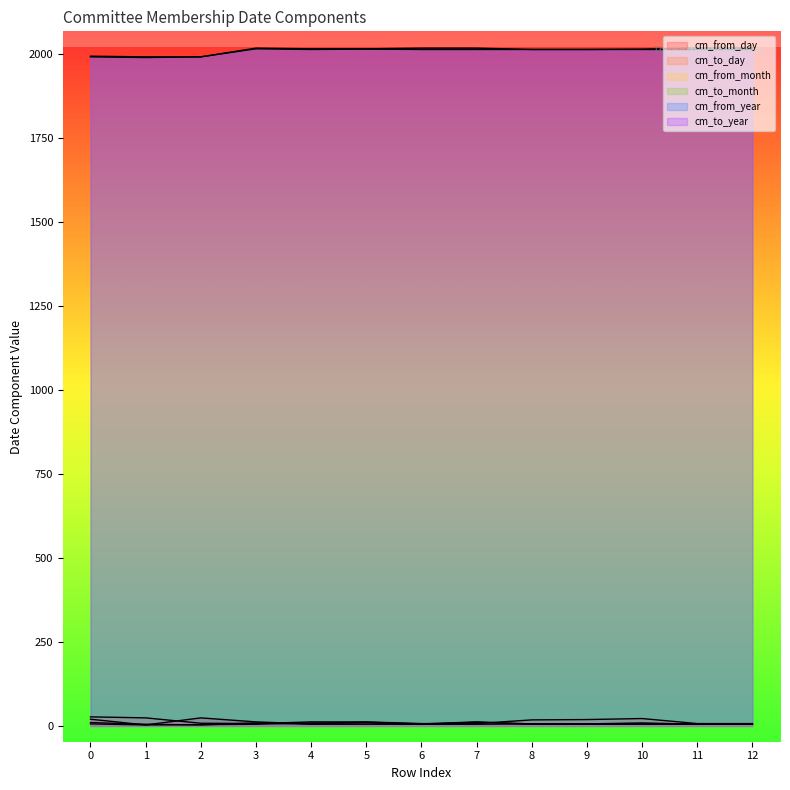

How many data points in cm_to_day are above 12?

5